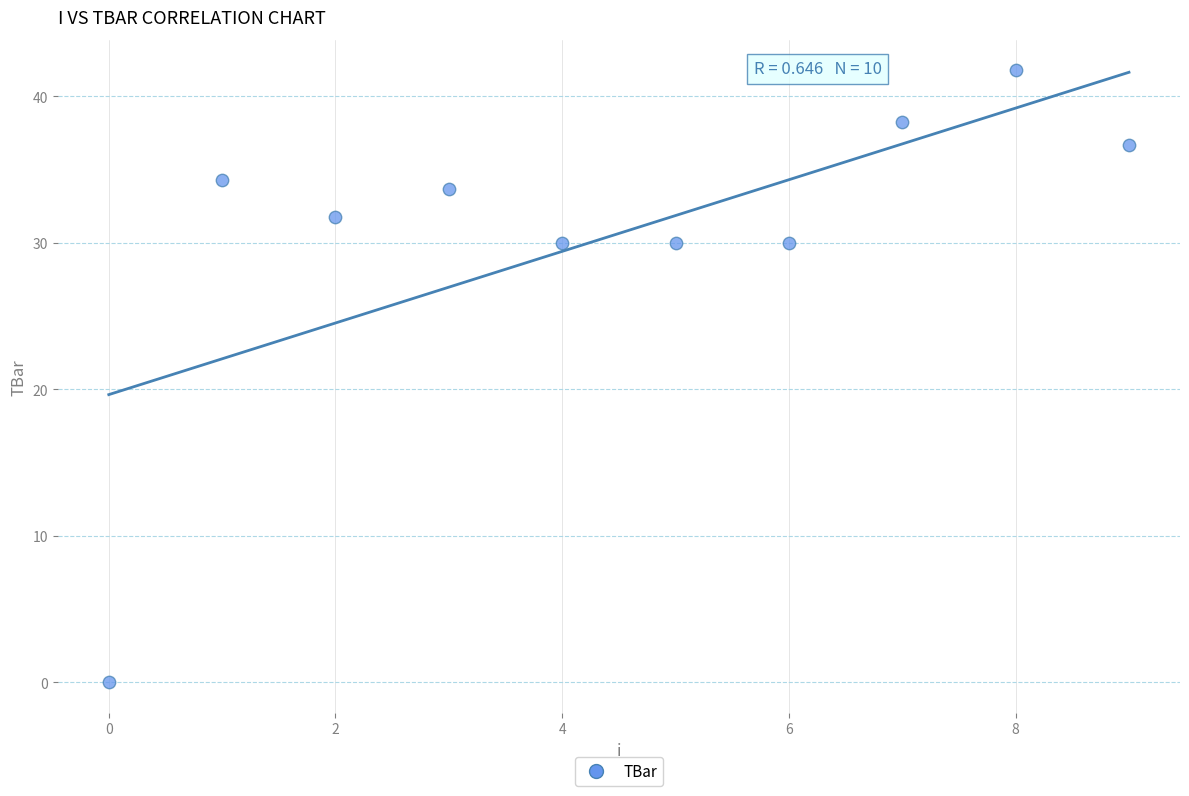

What is the average Y value?

30.6